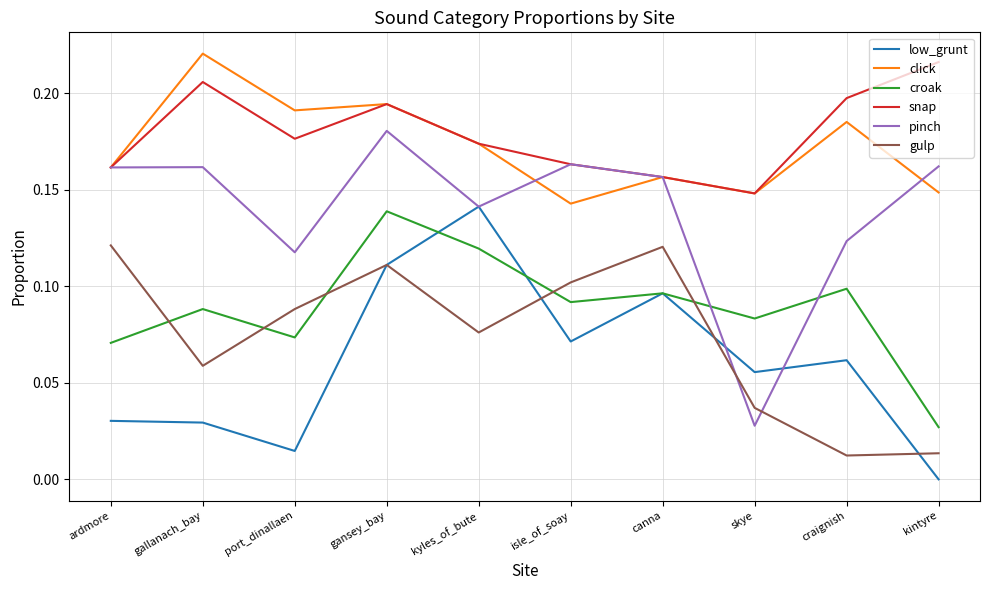

Between ardmore and skye, which series saw the biggest shift?

pinch